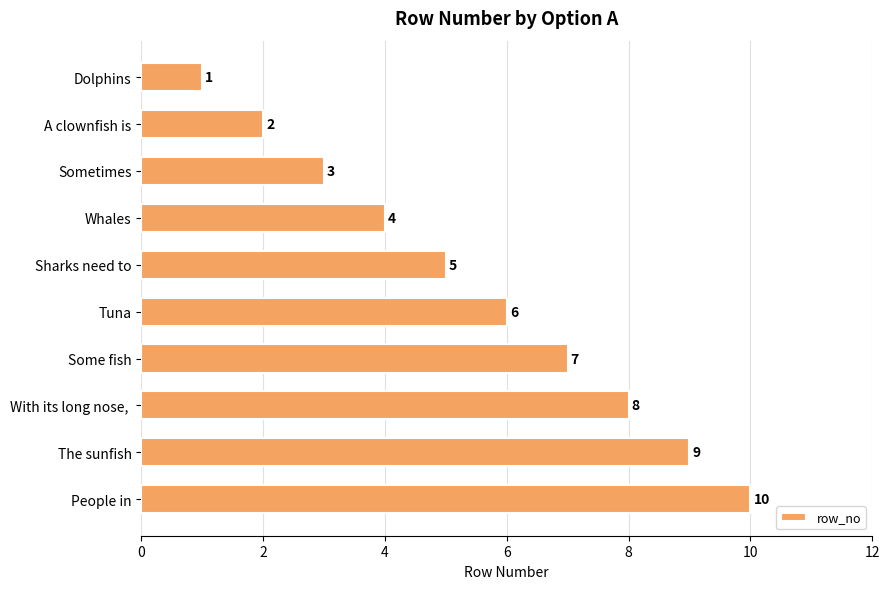

How many bars are there in total?

10